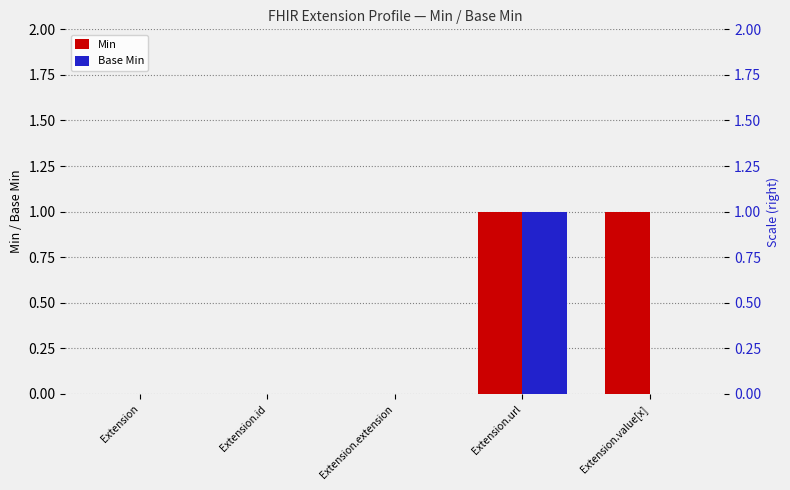

Reading left to right, extract all data points from this chart.

Min: Extension=0	Extension.id=0	Extension.extension=0	Extension.url=1	Extension.value[x]=1
Base Min: Extension=0	Extension.id=0	Extension.extension=0	Extension.url=1	Extension.value[x]=0